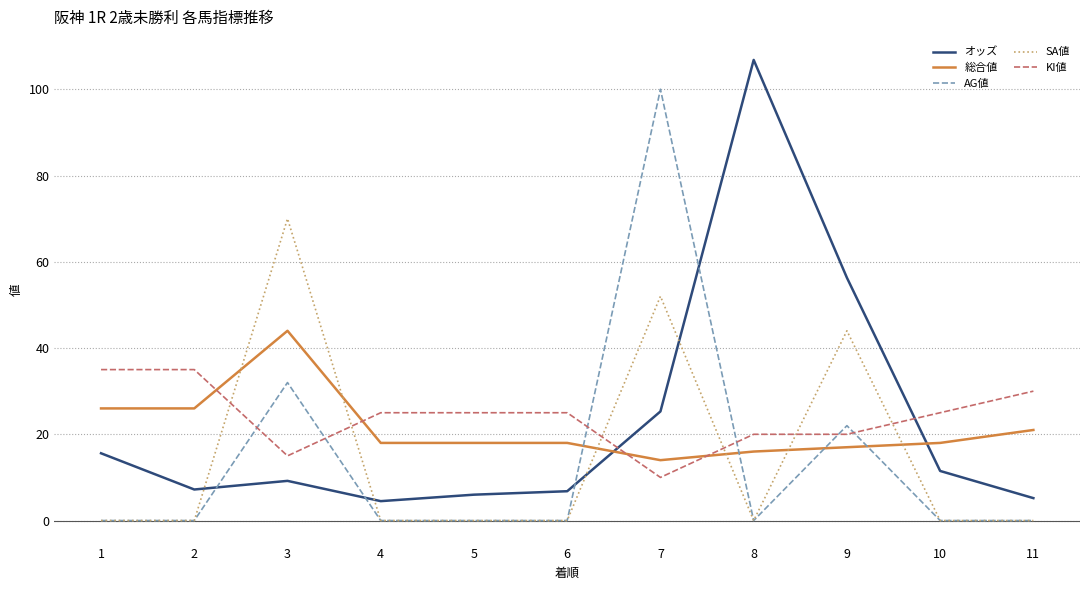

Which series changed the most between 1 and 4?

オッズ